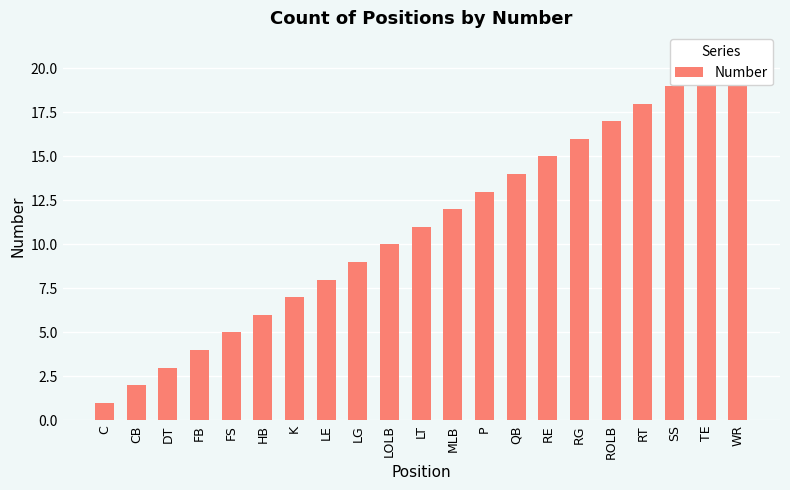

How many categories are shown in the chart?

21